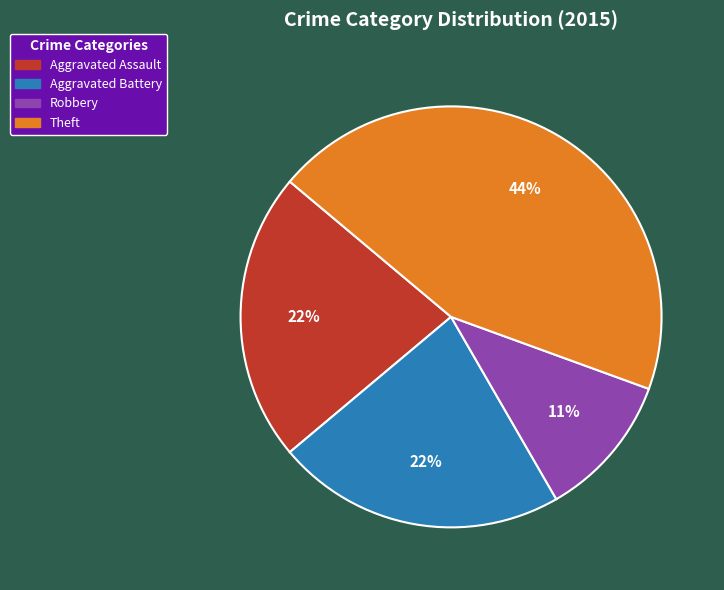

To the nearest percent, what is the average slice percentage?

25%